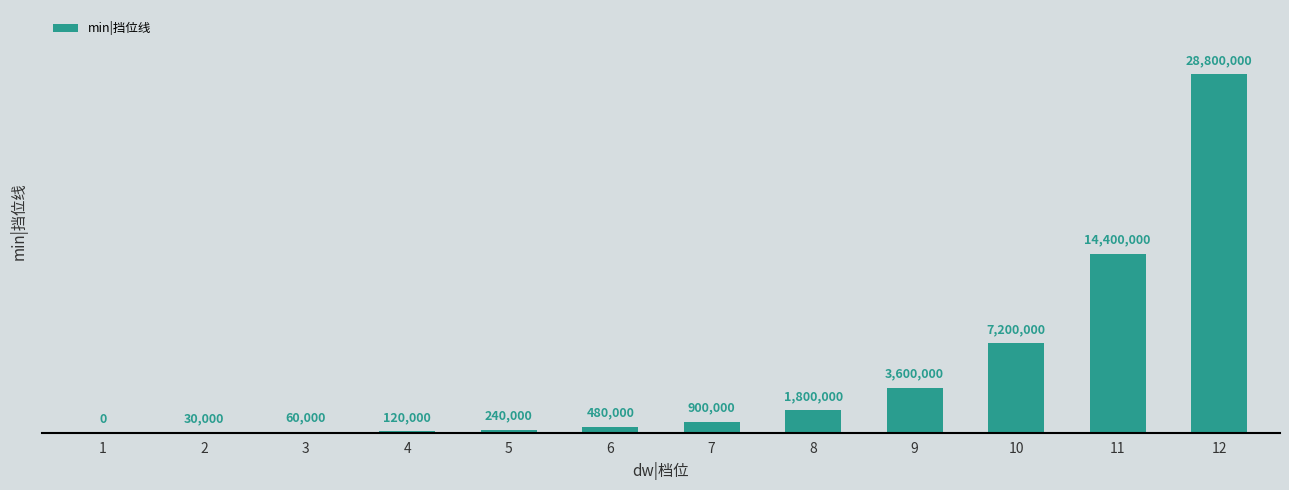

What is the difference between the values at 5 and 12?

28560000